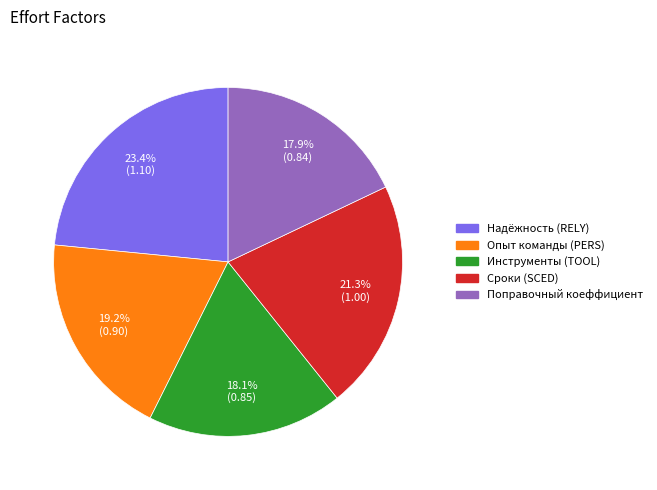

To the nearest percent, what portion does Надёжность (RELY) represent?

23%